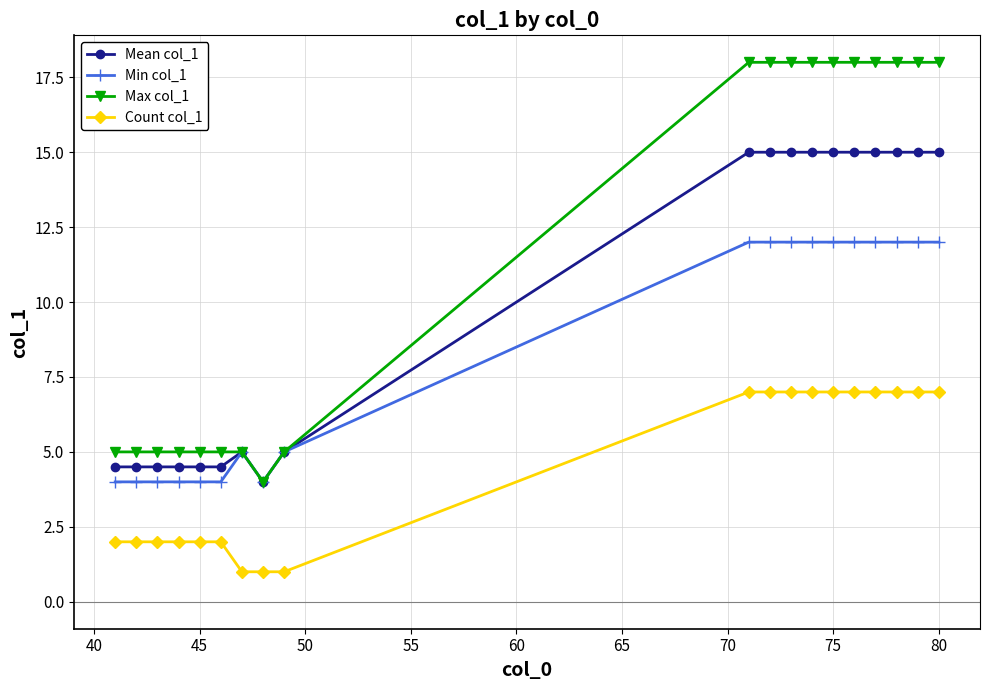

List the series in order of their overall mean, highest first.

Max col_1, Mean col_1, Min col_1, Count col_1